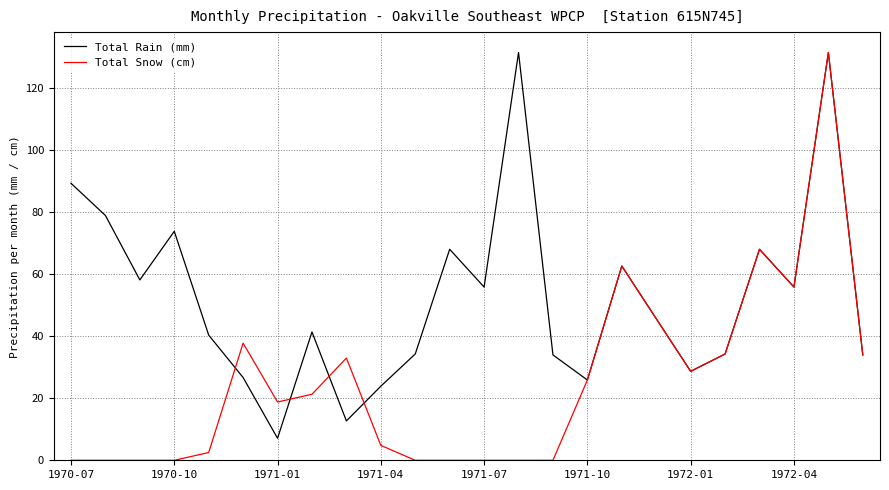

Which series has the largest total across all categories?

Total Rain (mm)